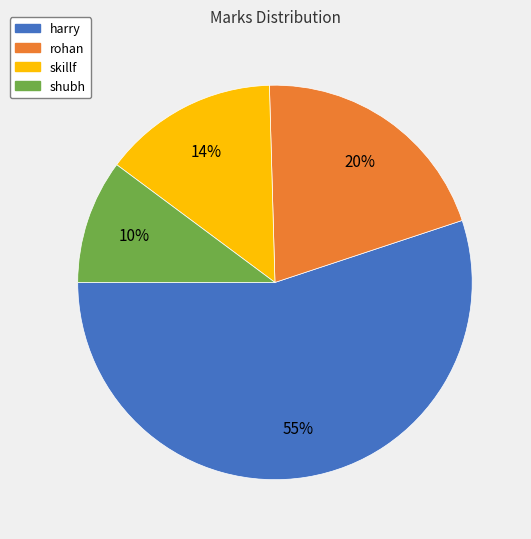

To the nearest percent, what percentage of the pie is skillf?

14%